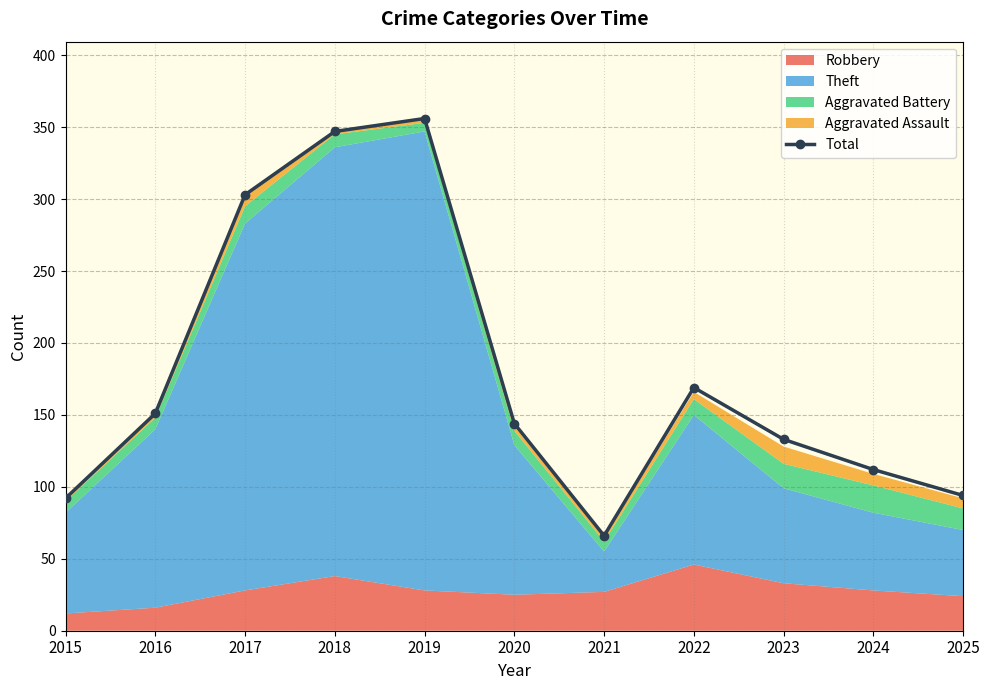

Reading left to right, what are all the values shown in this chart?

2015=92	2016=151	2017=303	2018=347	2019=356	2020=144	2021=66	2022=169	2023=133	2024=112	2025=94